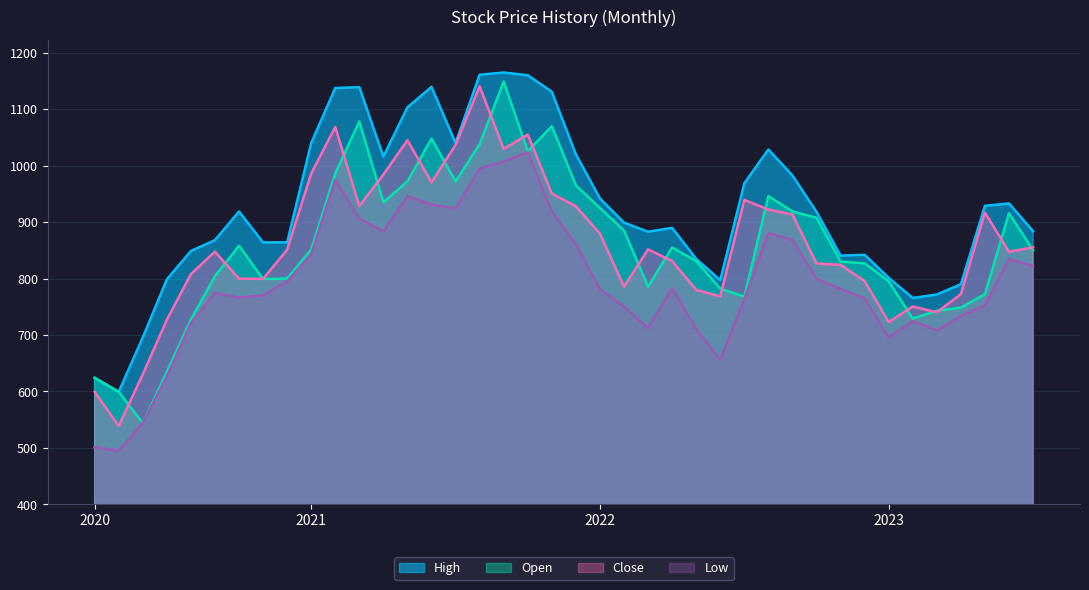

At which label does Close first exceed 851?

2020-12